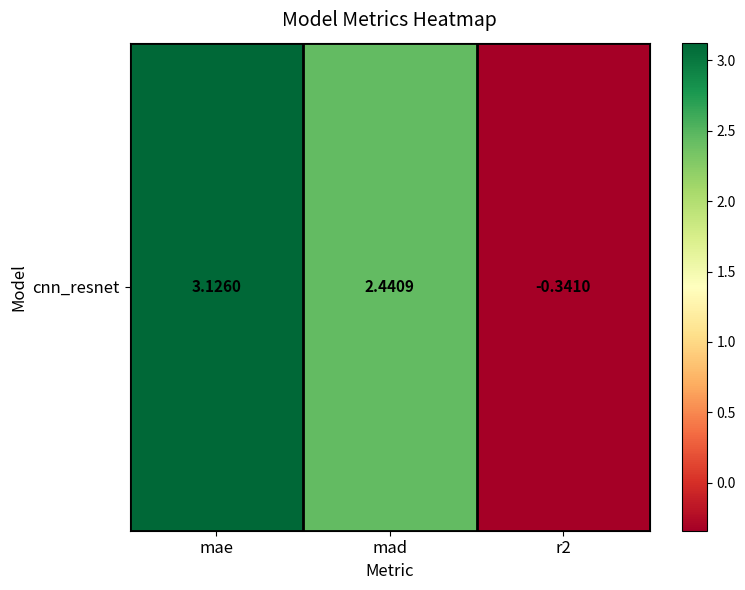

Reading left to right, list all the values displayed in this chart.

3.1	2.4	-0.3